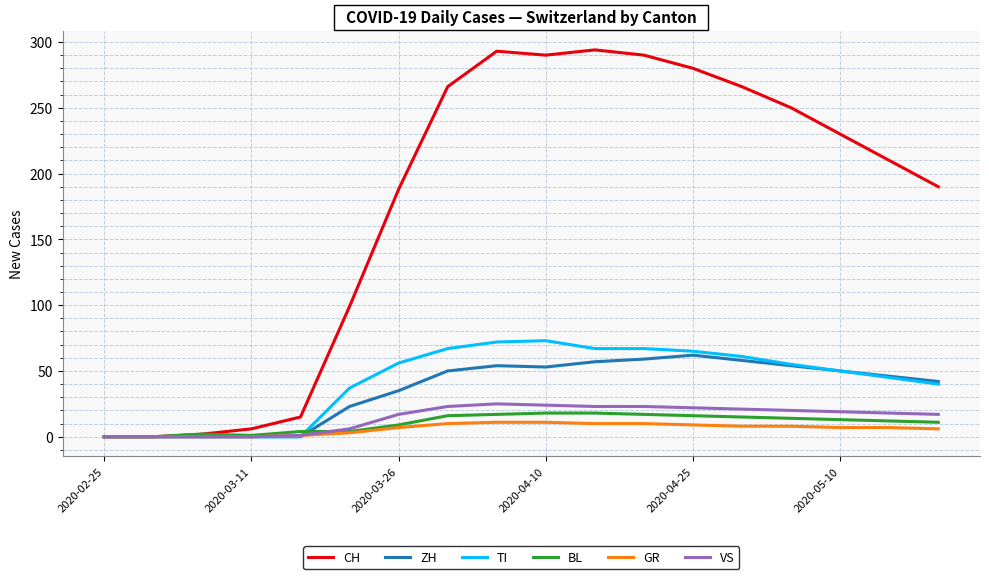

Which series has the widest spread of values?

CH